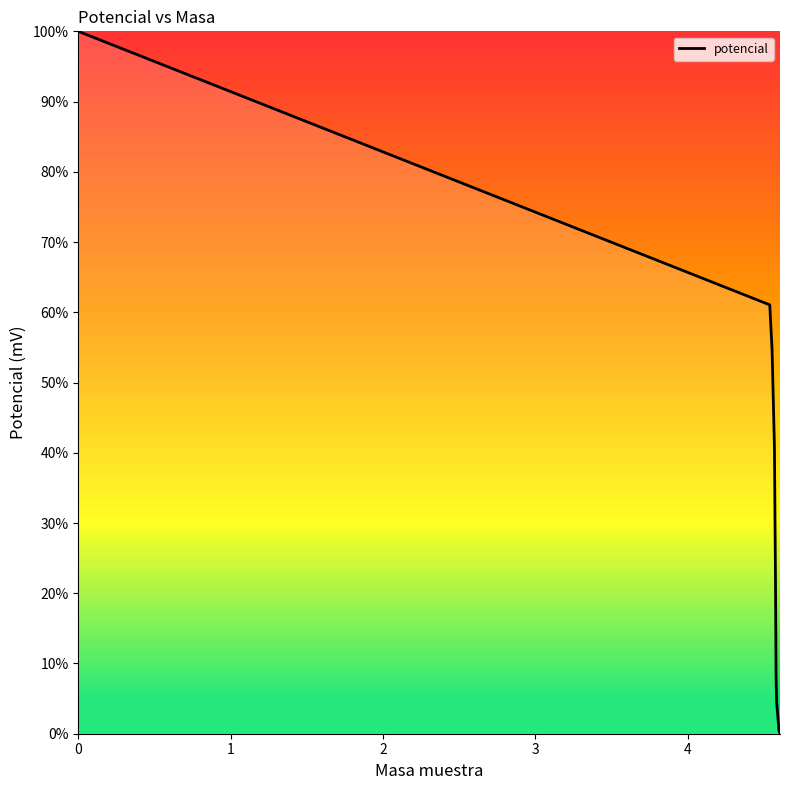

What is the greatest value displayed?

100.0